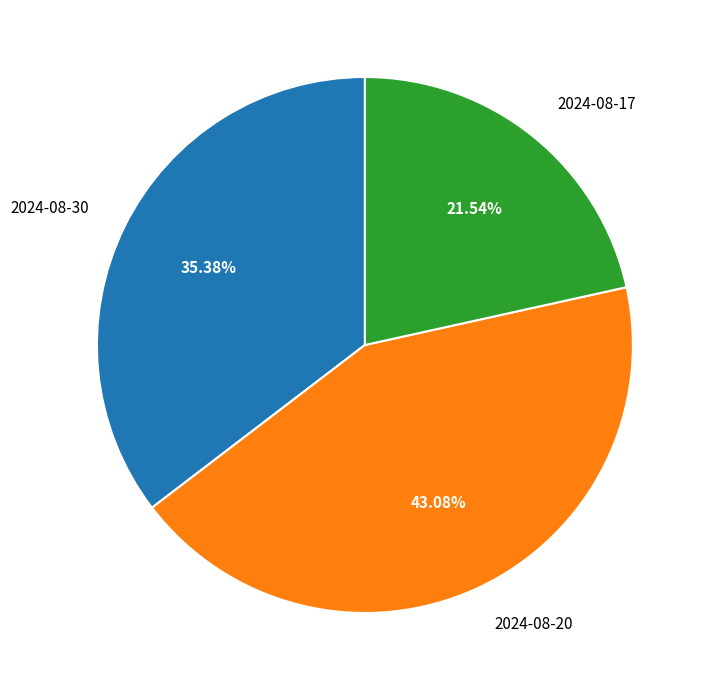

Combined, what portion of the pie is 2024-08-20 and 2024-08-30?

78.5%